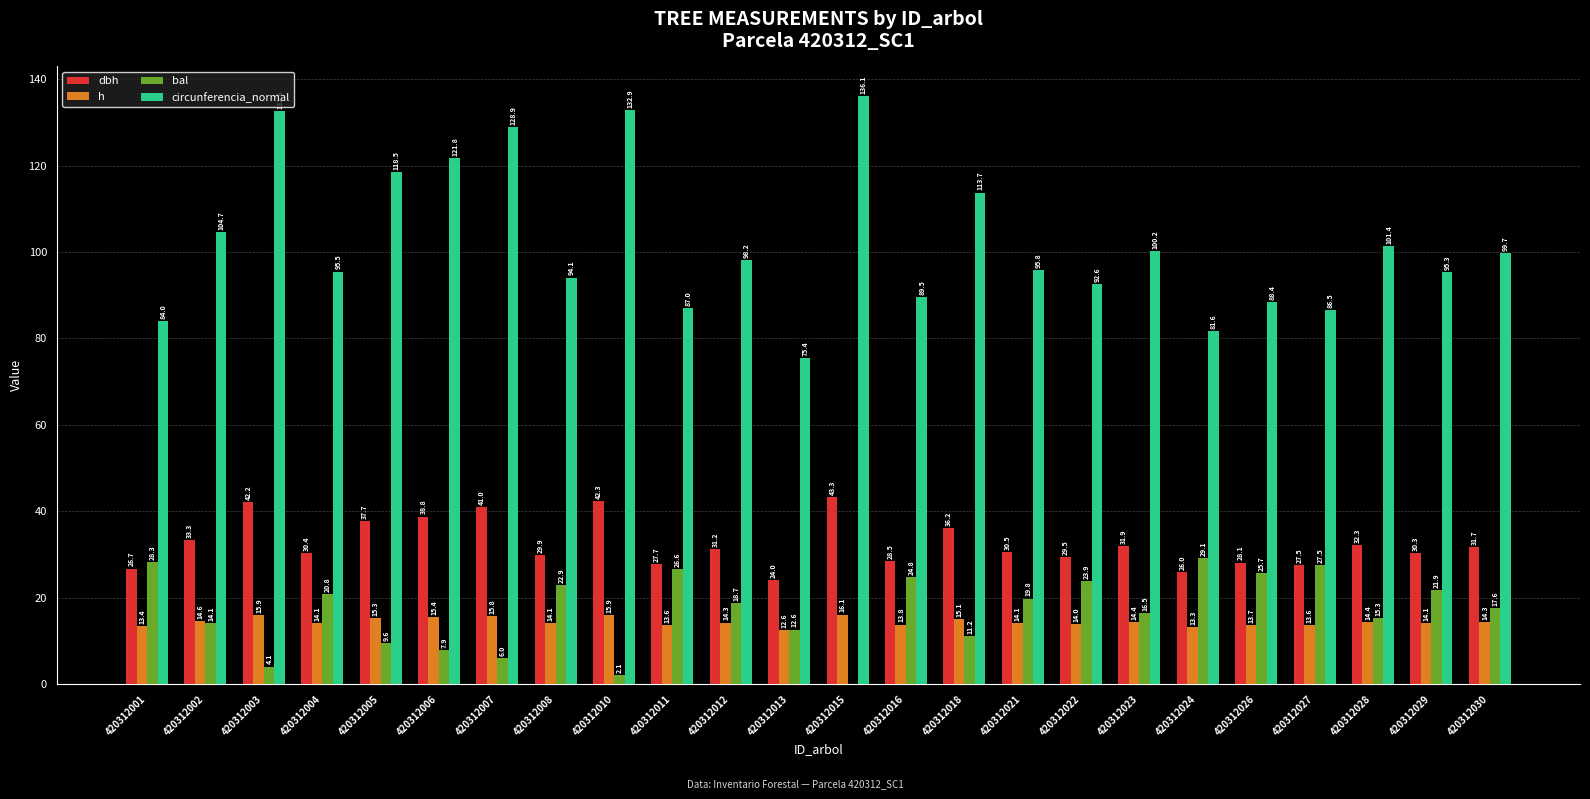

Is it true that dbh equals 43.5 at 420312021?

False